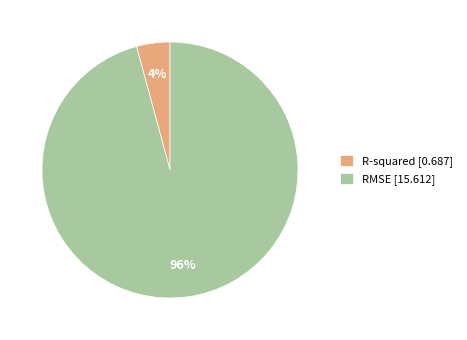

What is the smallest slice in the pie chart?

R-squared